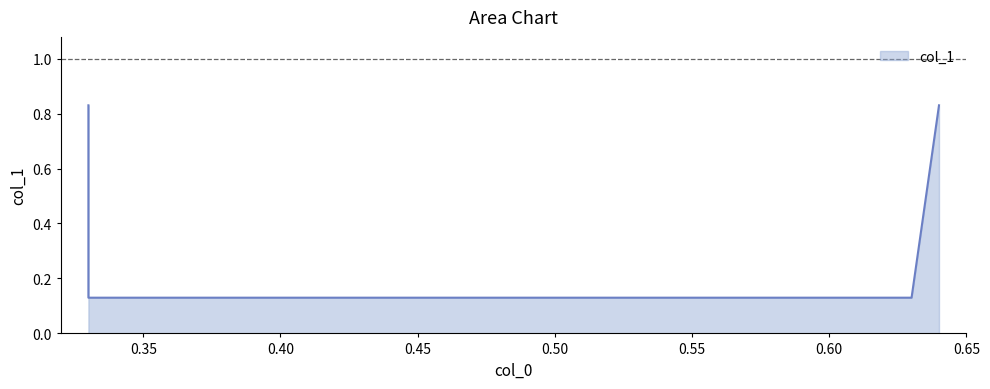

List the labels in order of value, smallest first.

0.33, 0.63, 0.33, 0.64